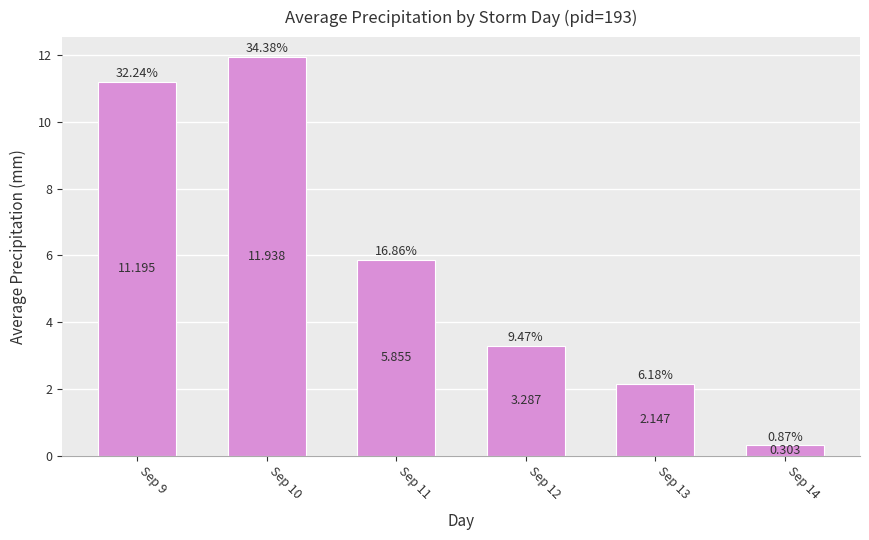

Reading left to right, what are all the values shown in this chart?

Sep 9=11.2	Sep 10=11.9	Sep 11=5.9	Sep 12=3.3	Sep 13=2.1	Sep 14=0.3